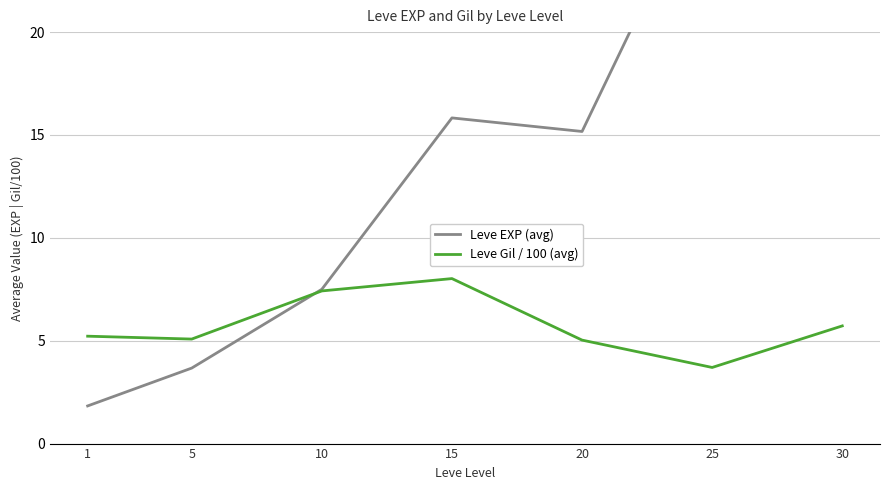

Is it true that Leve Gil / 100 (avg) equals 2.5 at 25?

False